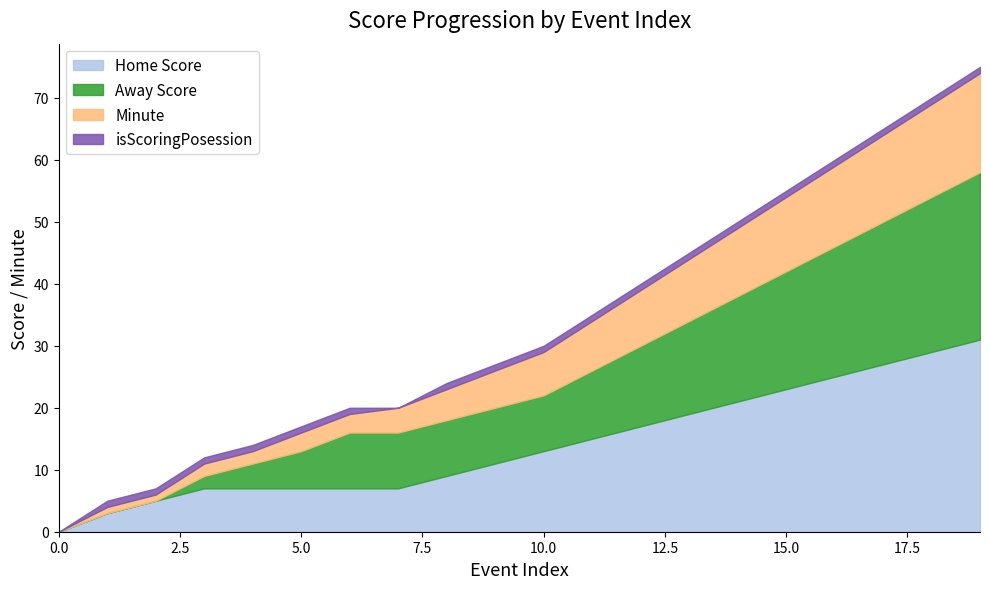

Reading left to right, what are all the values shown in this chart?

Home Score: 0	3	5	7	7	7	7	7	9	11	13	15	17	19	21	23	25	27	29	31
Away Score: 0	0	0	2	4	6	9	9	9	9	9	11	13	15	17	19	21	23	25	27
Minute: 0	1	1	2	2	3	3	4	5	6	7	8	9	10	11	12	13	14	15	16
isScoringPosession: 0	1	1	1	1	1	1	0	1	1	1	1	1	1	1	1	1	1	1	1